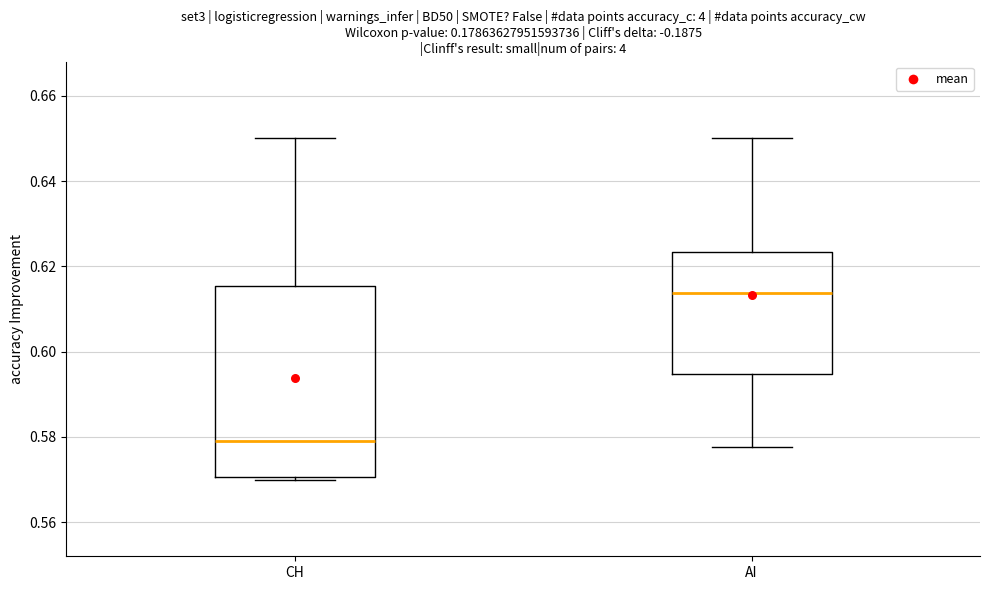

Reading left to right, transcribe this box plot: for each box, give where its median line is, the range the box spans, and where its two whiskers end, as read against the y-axis. The values are not printed on the chart, so give them approximately, as read against the axis.

CH: median 0.580, box 0.570 to 0.616, whiskers 0.570 (just below the box's lower edge) to 0.650
AI: median 0.614, box 0.594 to 0.624, whiskers 0.578 to 0.650